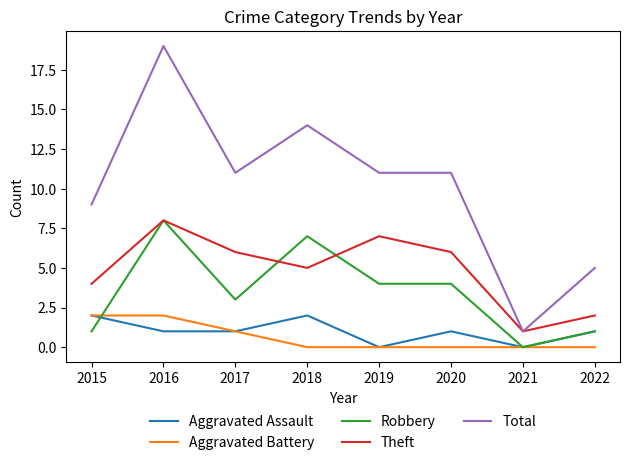

Reading left to right, extract all data points from this chart.

Aggravated Assault: 2	1	1	2	0	1	0	1
Aggravated Battery: 2	2	1	0	0	0	0	0
Robbery: 1	8	3	7	4	4	0	1
Theft: 4	8	6	5	7	6	1	2
Total: 9	19	11	14	11	11	1	5